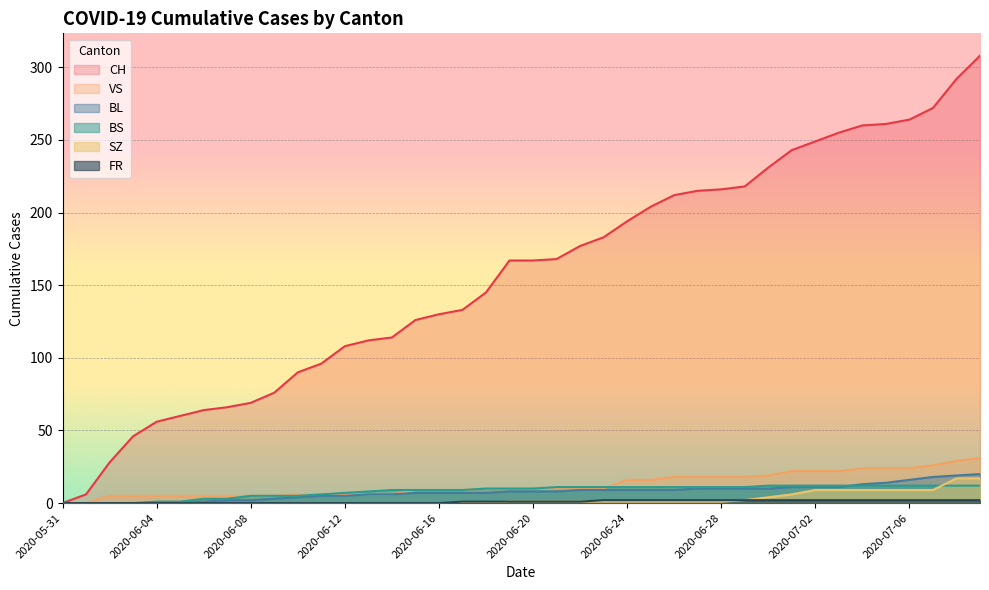

The SZ series shows 7 at 2020-06-13. True or false?

False